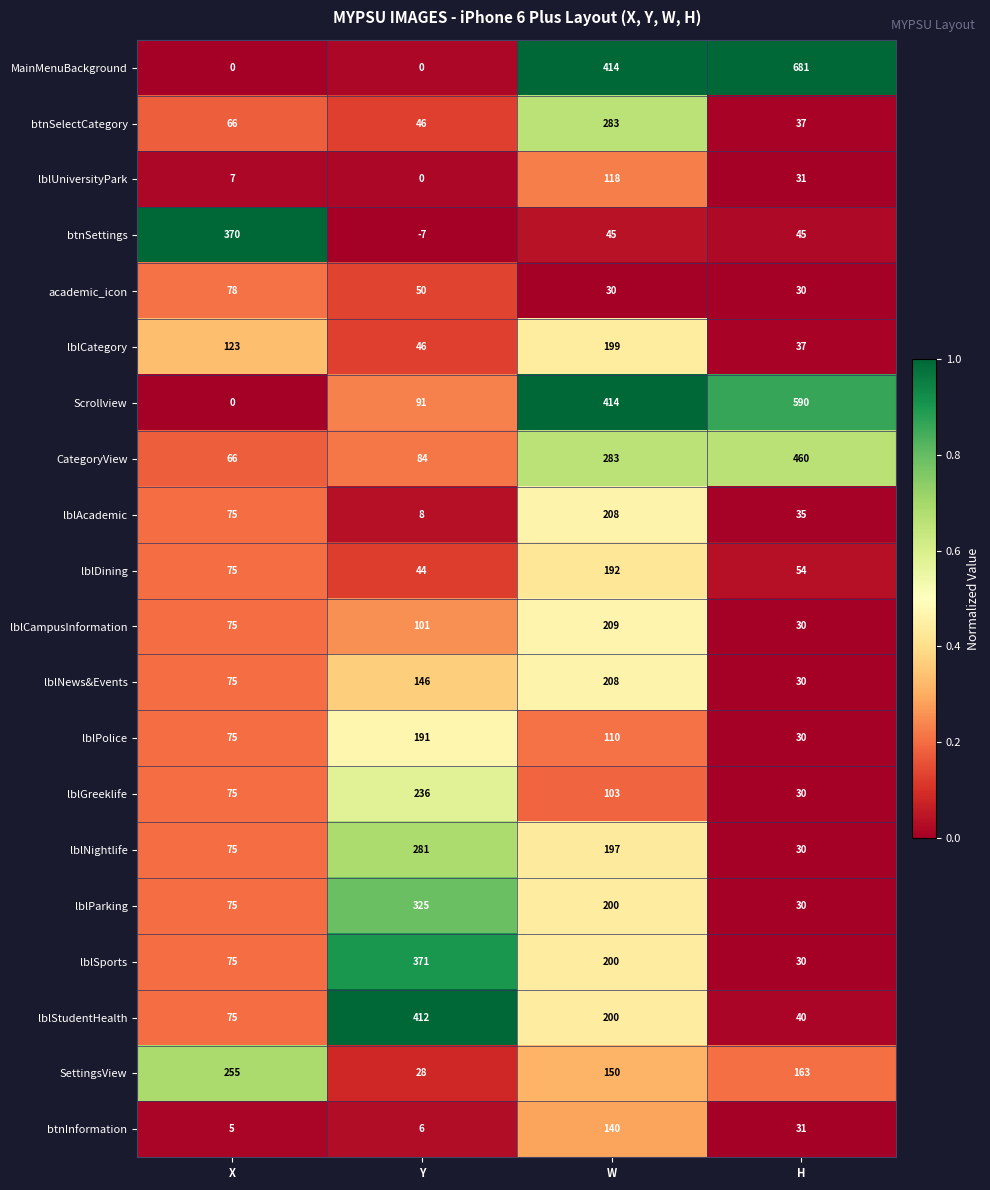

At how many categories does at least one series exceed 0?

4